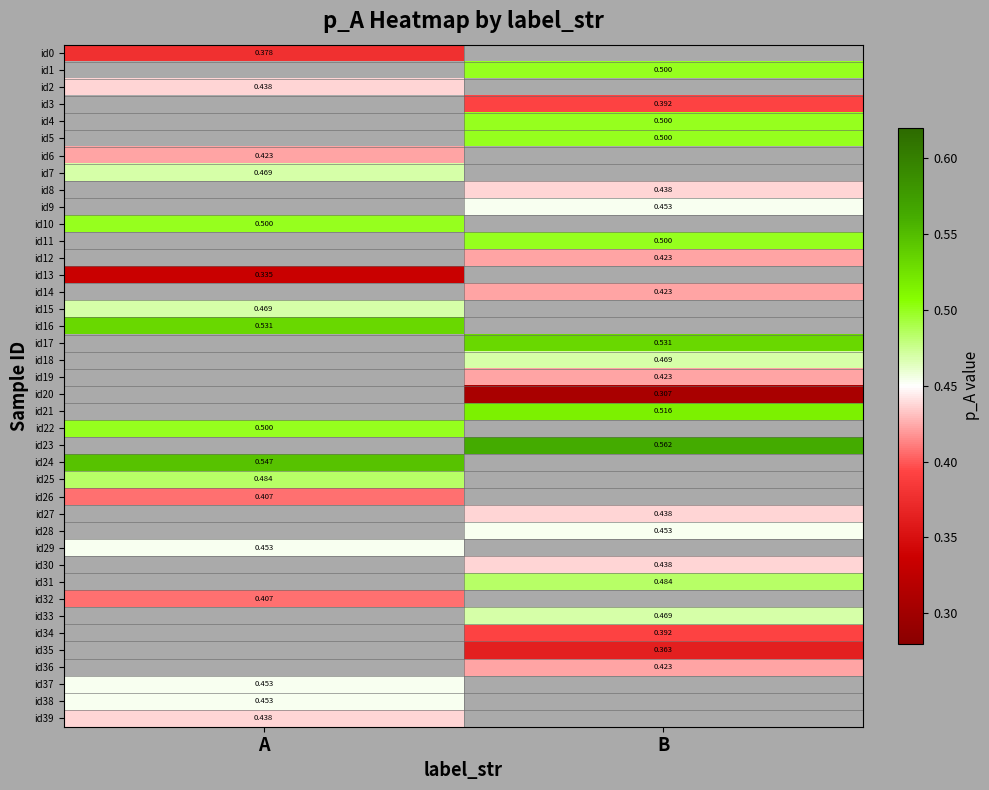

Is the value of id29 at A greater than the value of id35 at B?

Yes